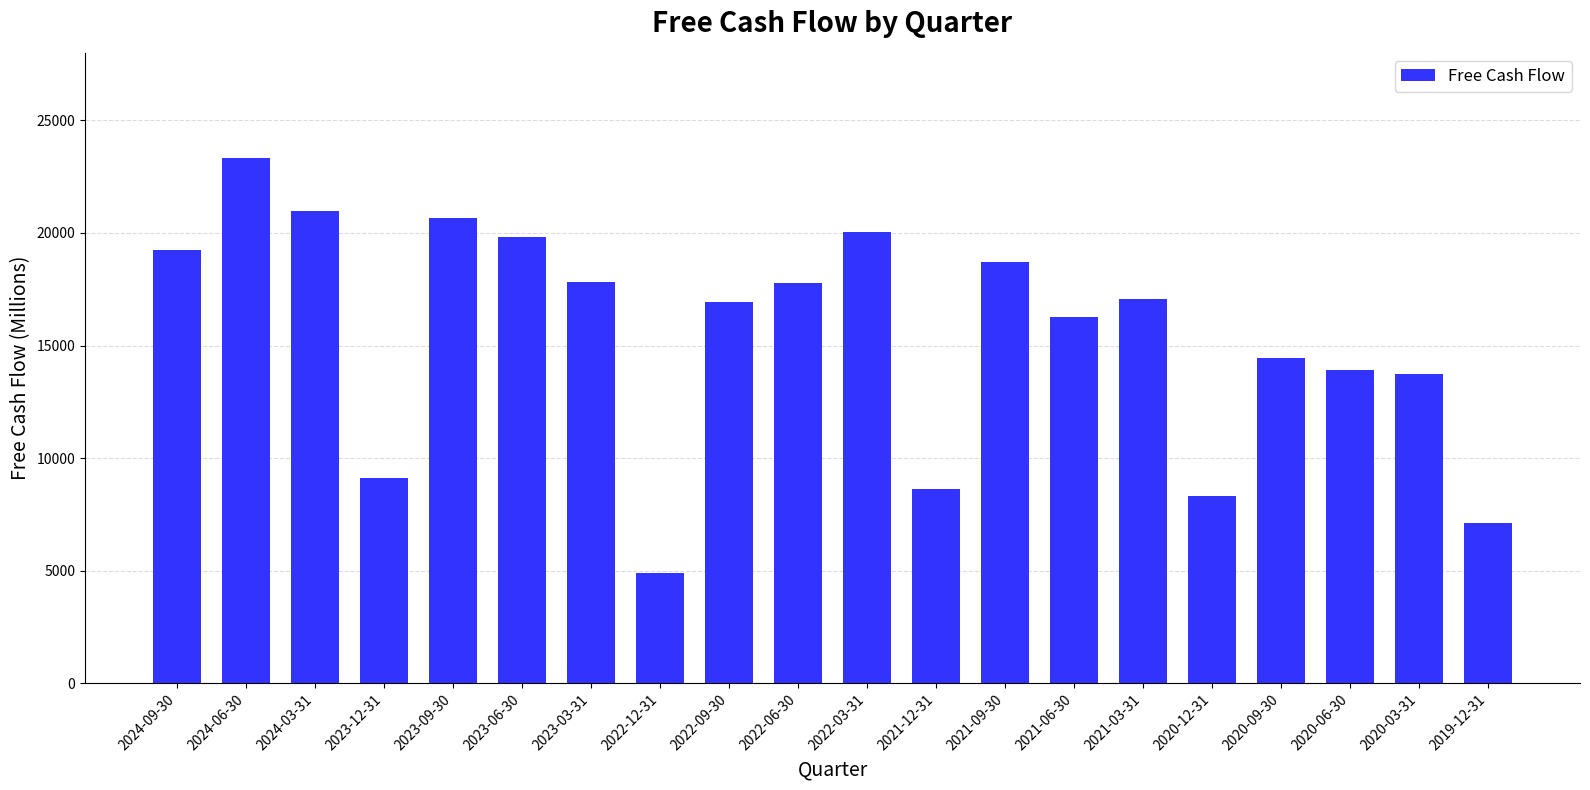

What is the approximate value at 2022-09-30?

16915